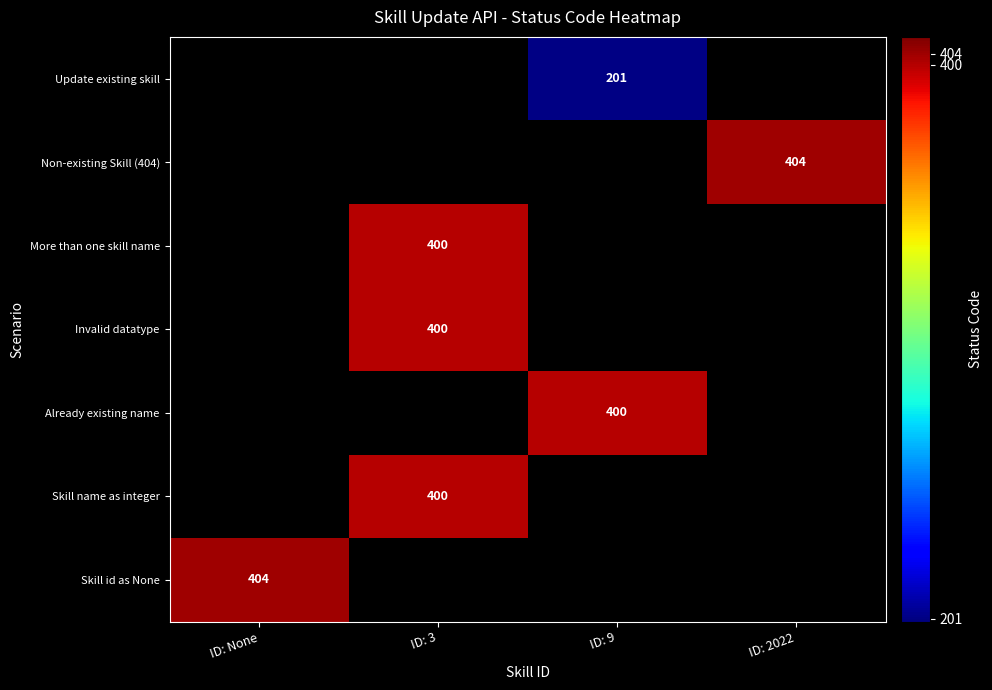

True or false: Skill name as integer has a value of 400 at ID: 3.

True